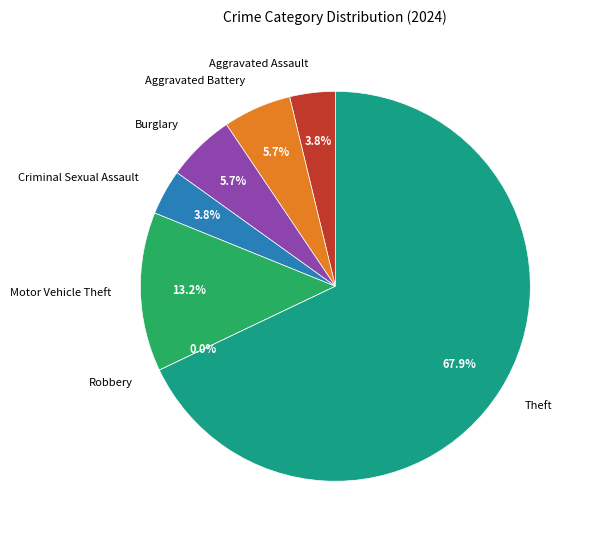

How many segments does this pie chart have?

7